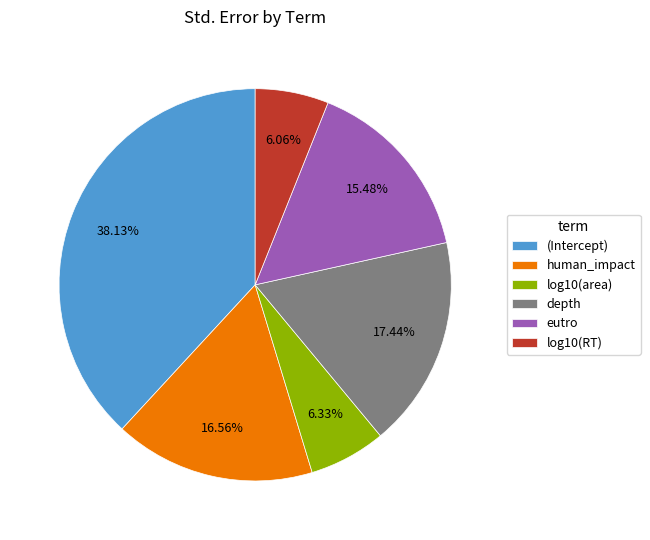

Combined, do eutro and log10(area) account for over 50%?

No